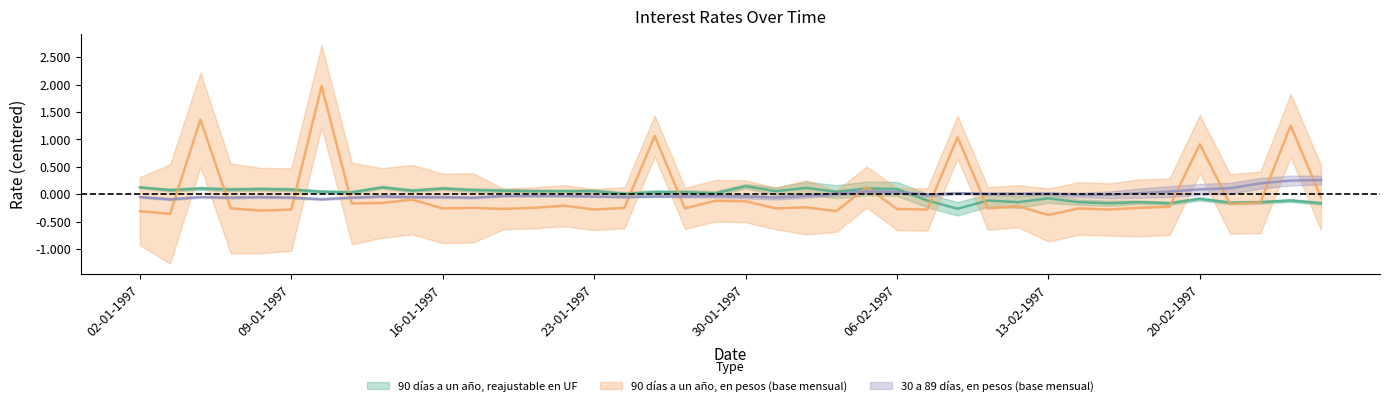

Which series has the widest spread of values?

90 días a un año, en pesos (base mensual)